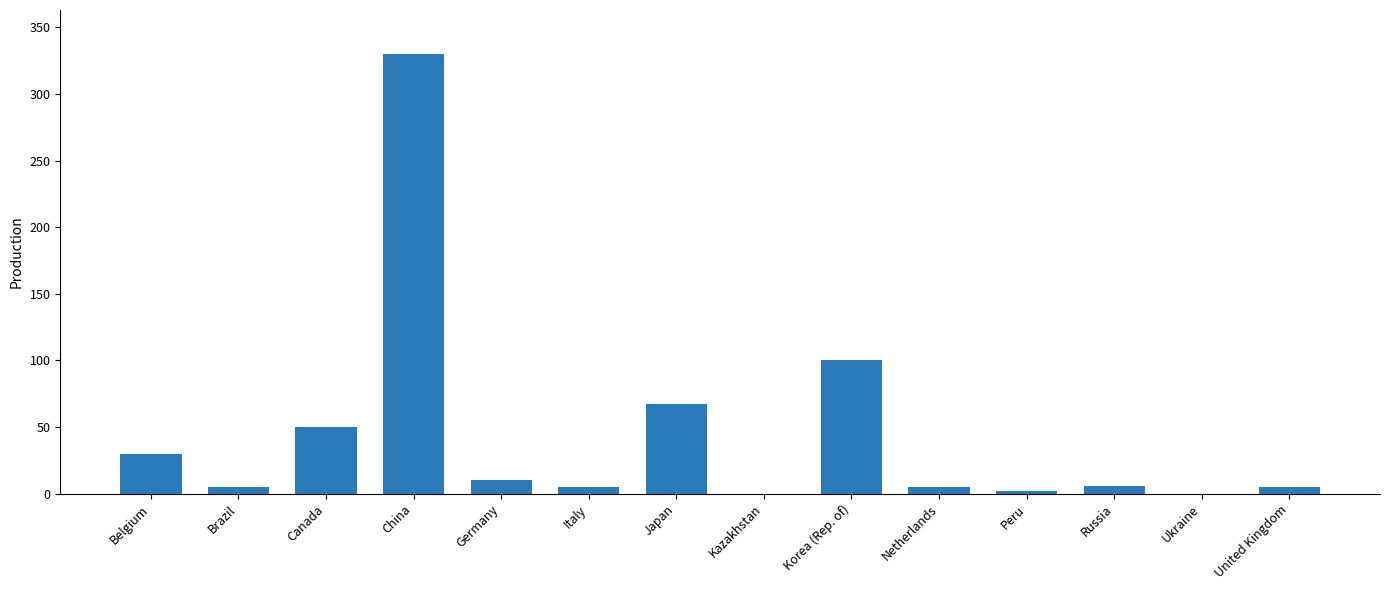

What is the greatest value displayed?

330